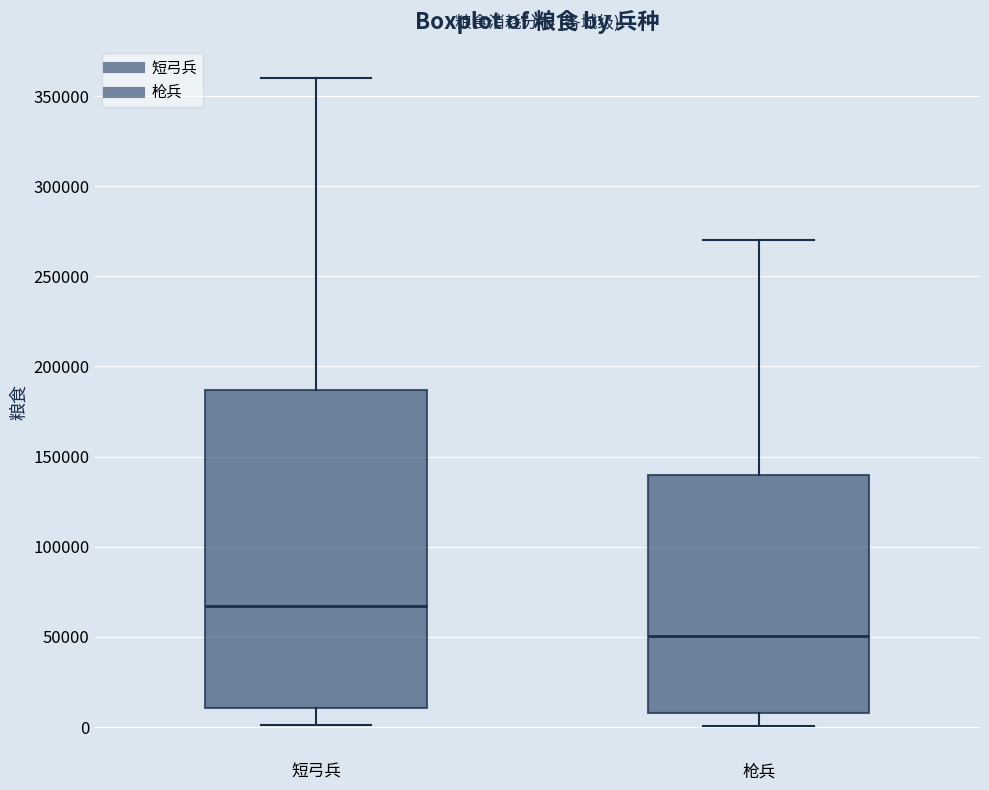

Which box has the highest median line?

短弓兵